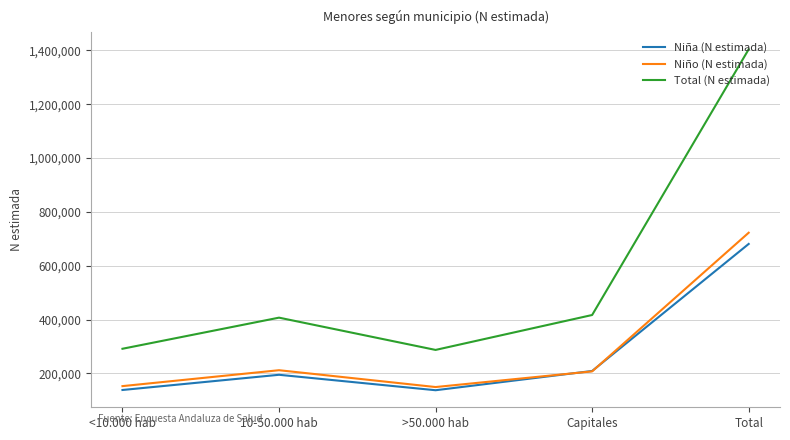

Which category has the highest value in the Total (N estimada) series?

Total